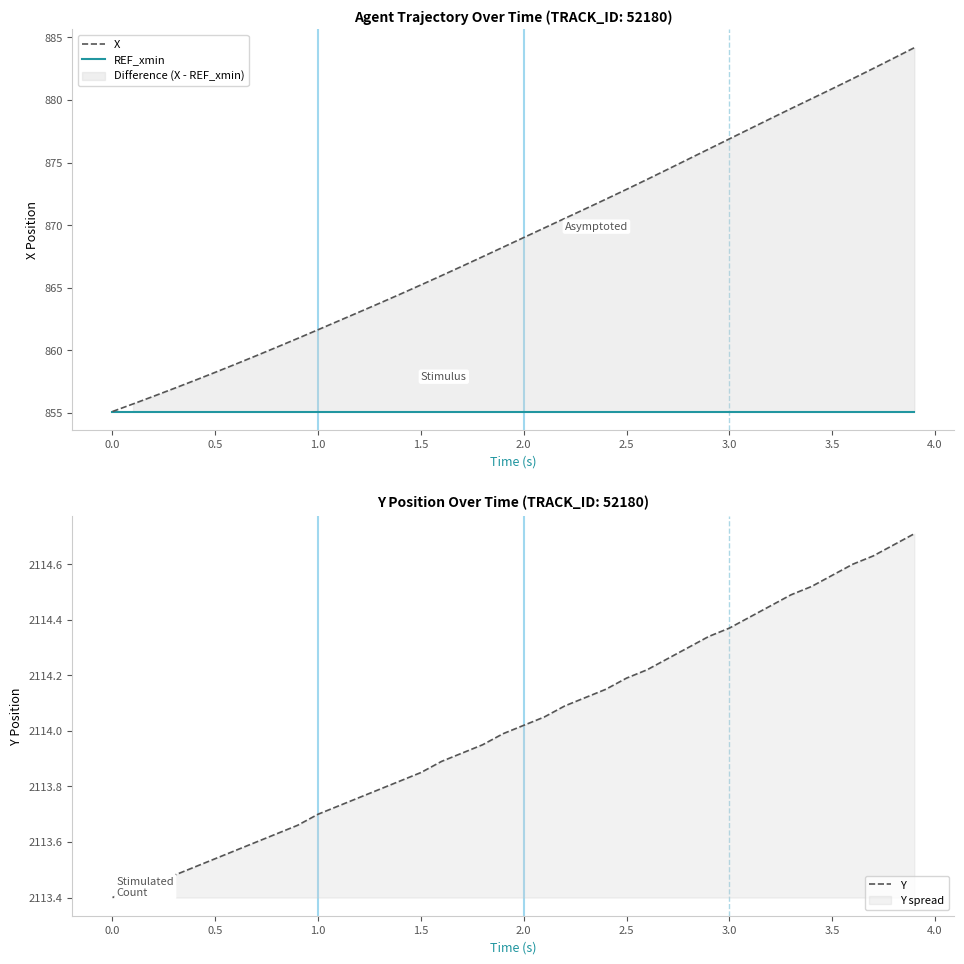

True or false: REF_xmin and X cross at least once.

True